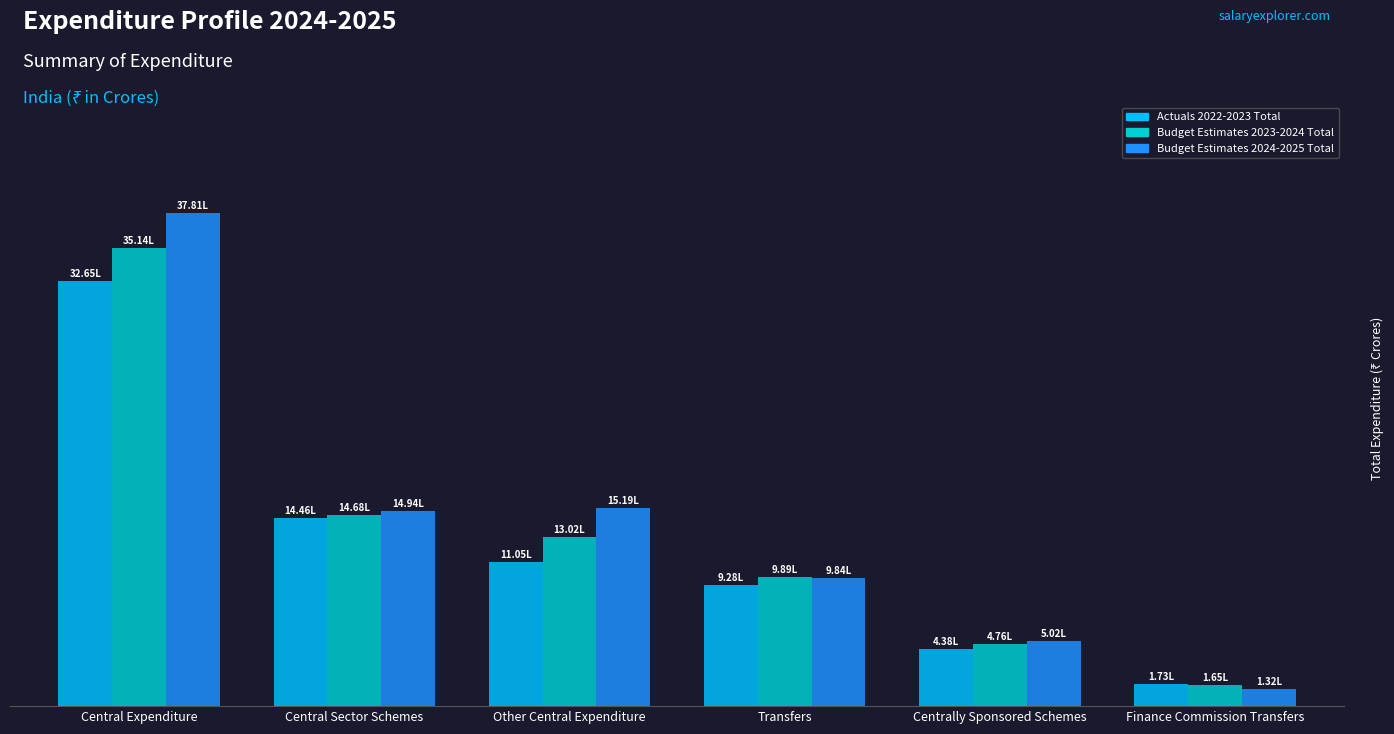

Which series has the largest range (max minus min)?

Budget Estimates 2024-2025 Total